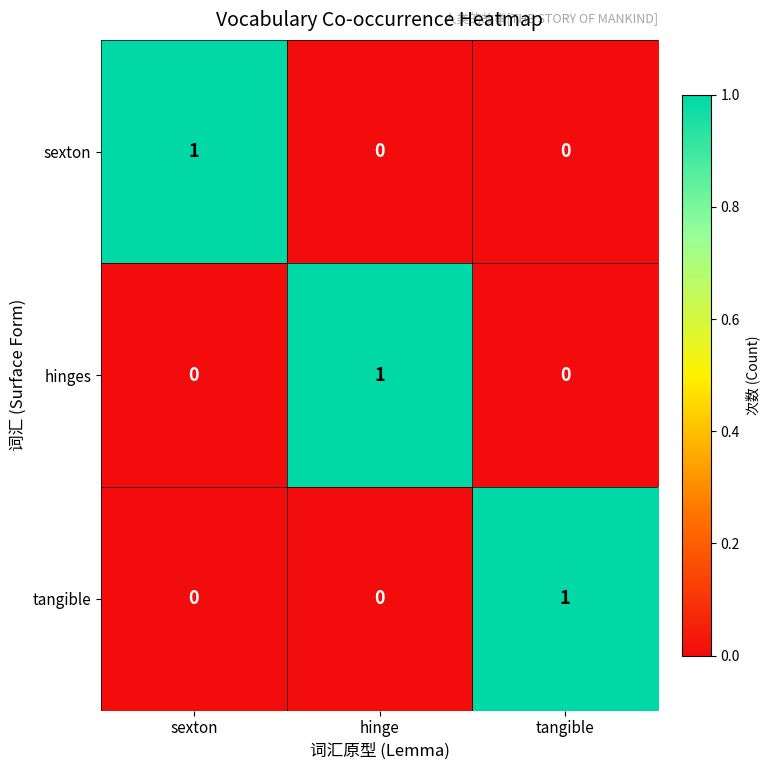

Reading left to right, what are all the values shown in this chart?

sexton: sexton=1	hinge=0	tangible=0
hinges: sexton=0	hinge=1	tangible=0
tangible: sexton=0	hinge=0	tangible=1